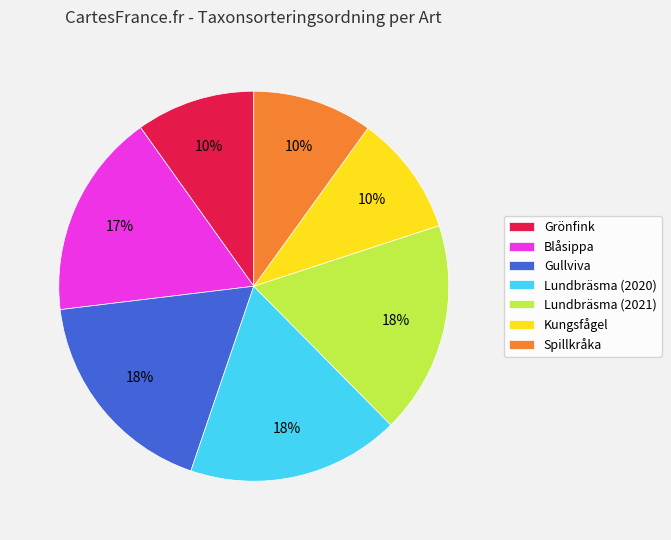

To the nearest percent, what is the average slice percentage?

14%